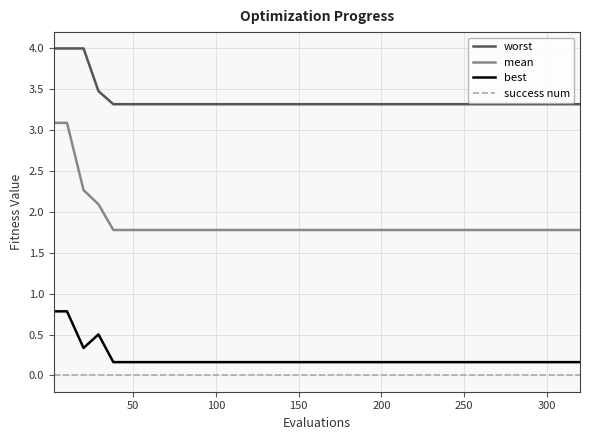

Which series has the largest range (max minus min)?

mean